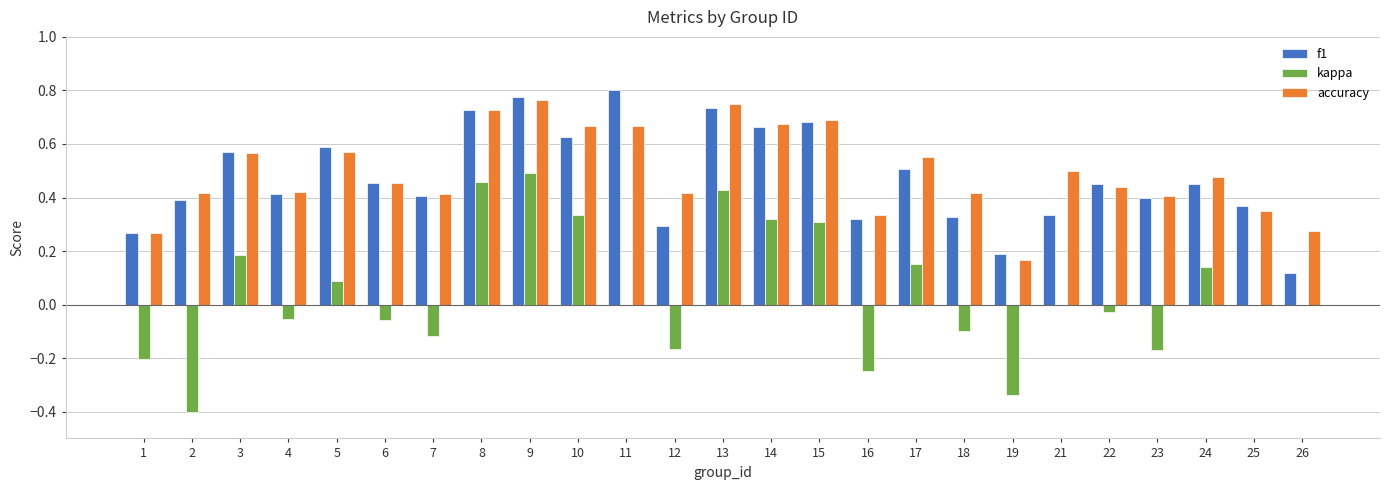

Are the bars grouped side by side (vs. stacked)?

Yes